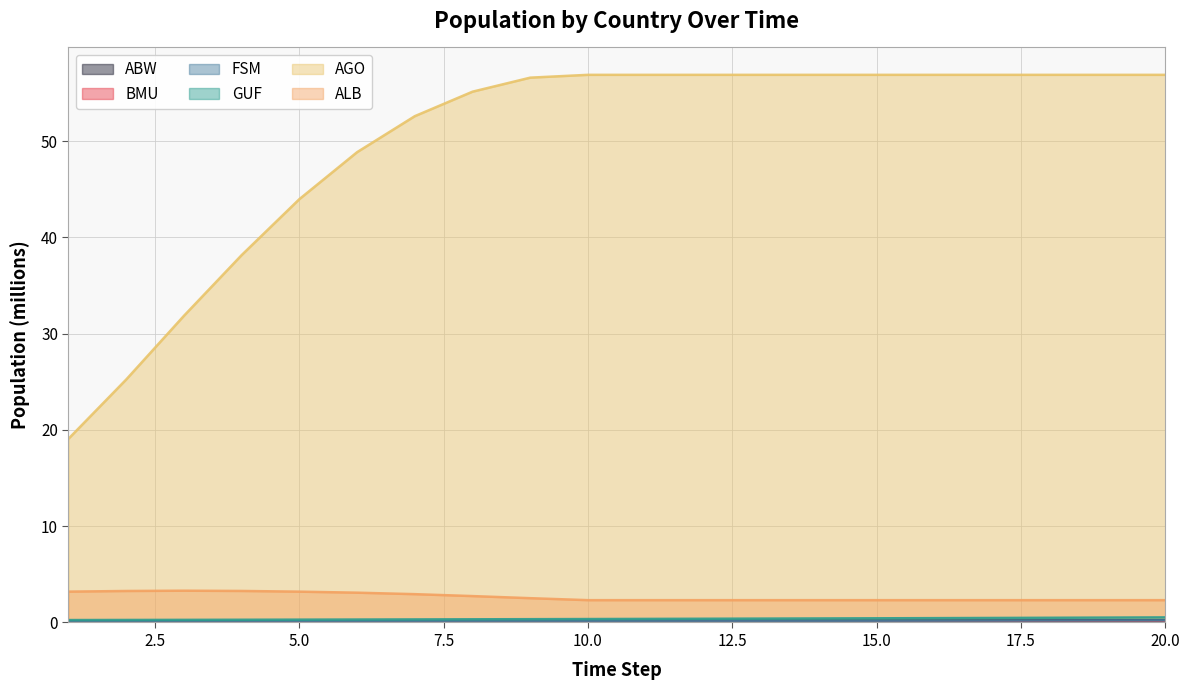

Where does the AGO series first go above 56?

9